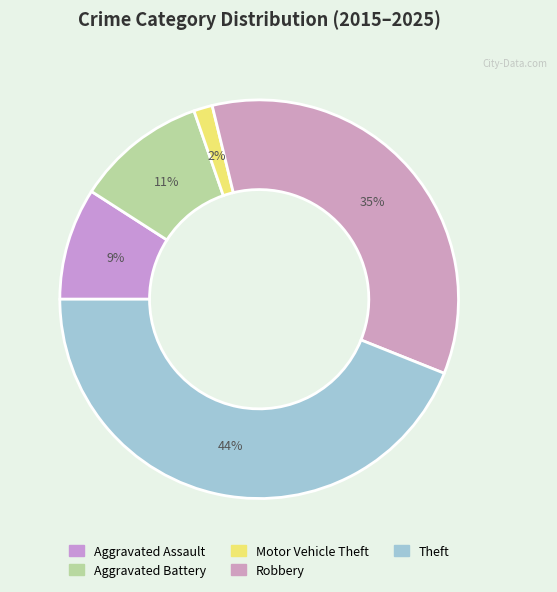

How many segments does this pie chart have?

5